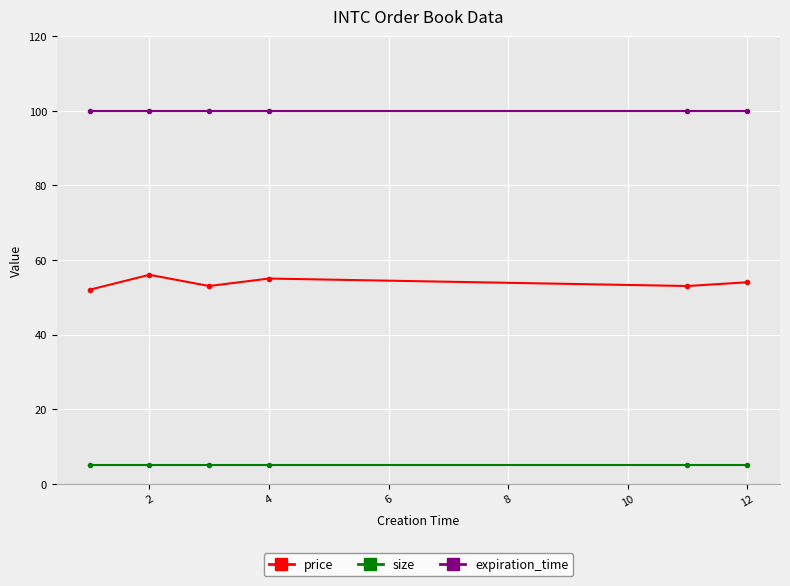

Which series has the largest total across all categories?

expiration_time